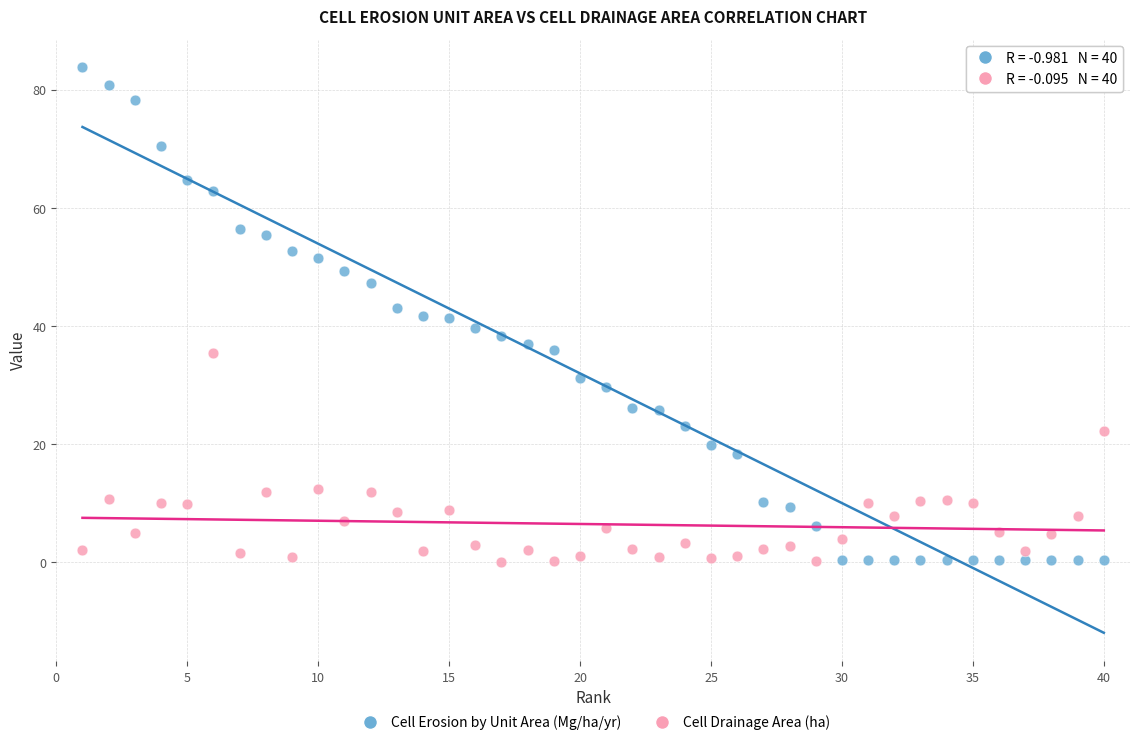

Across all data points, what is the range of X values (max minus min)?

39.0